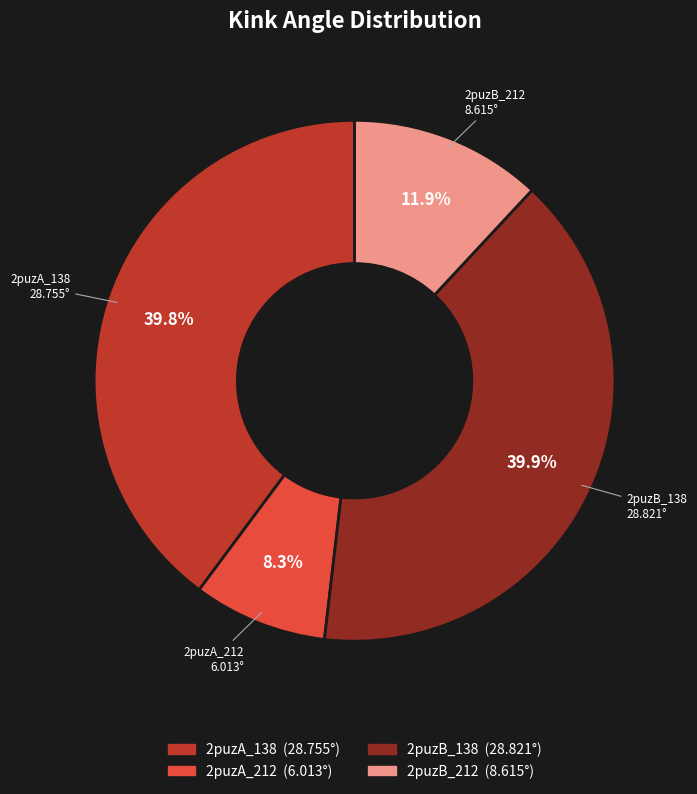

Which category has the smallest portion of the pie?

2puzA_212